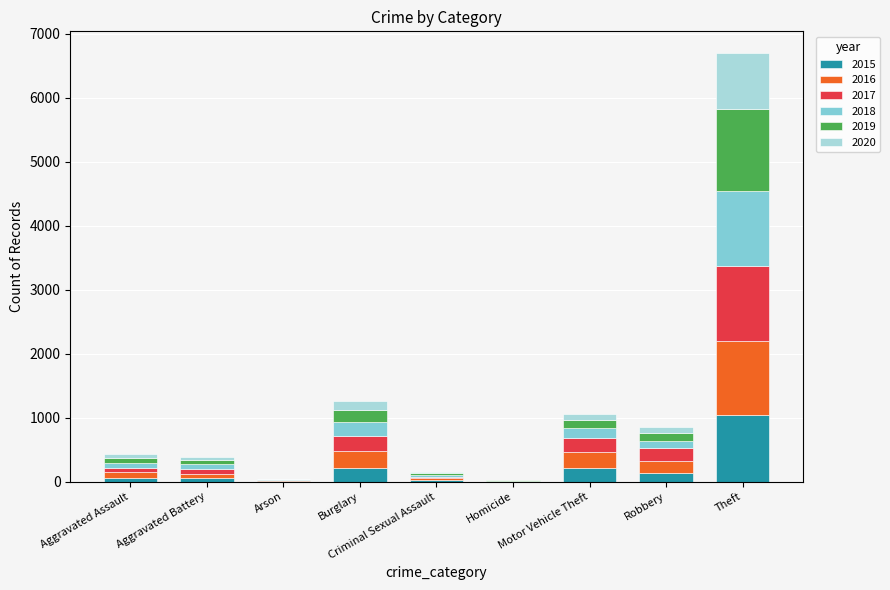

What is the total value across all series at Arson?

48